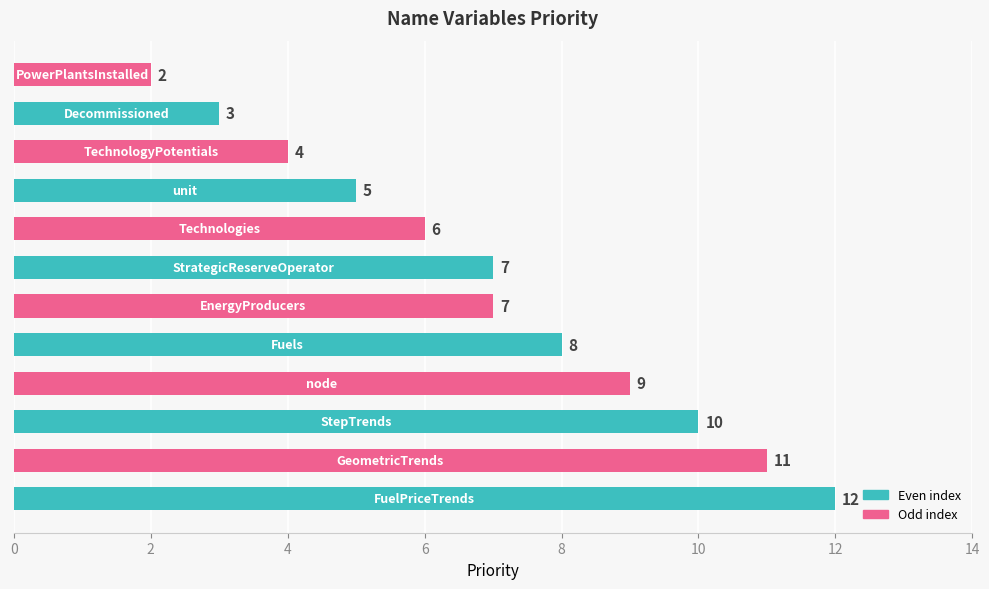

Reading bottom to top, what are all the values shown in this chart?

12	11	10	9	8	7	7	6	5	4	3	2